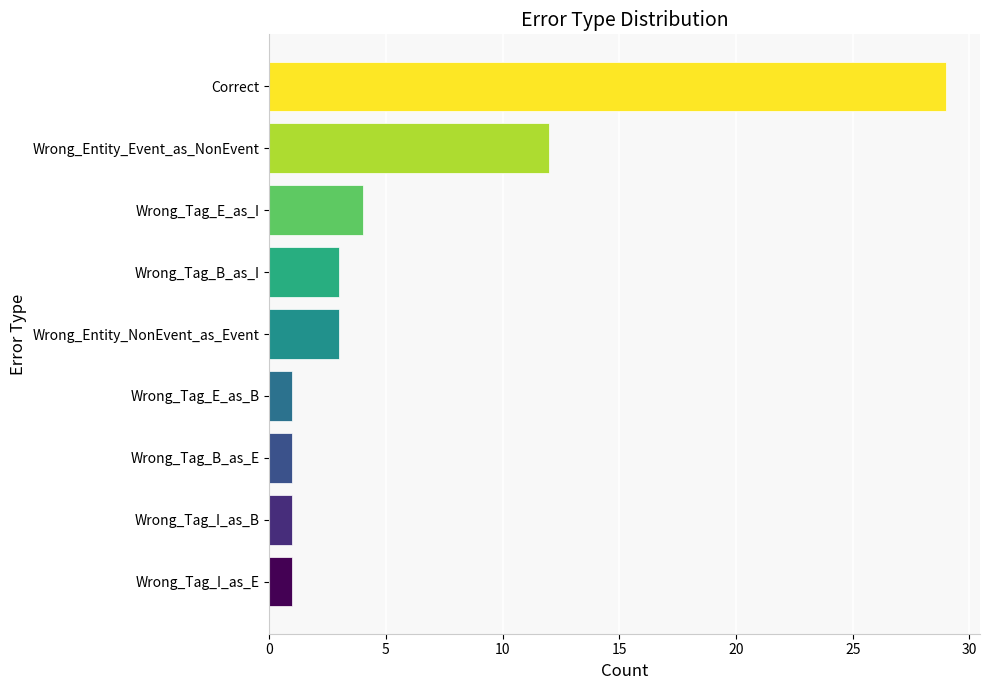

Are the bars horizontal?

Yes